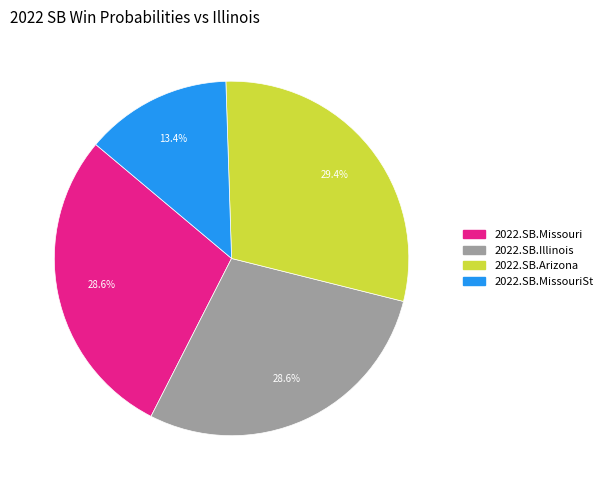

Is there a majority slice in this chart?

No